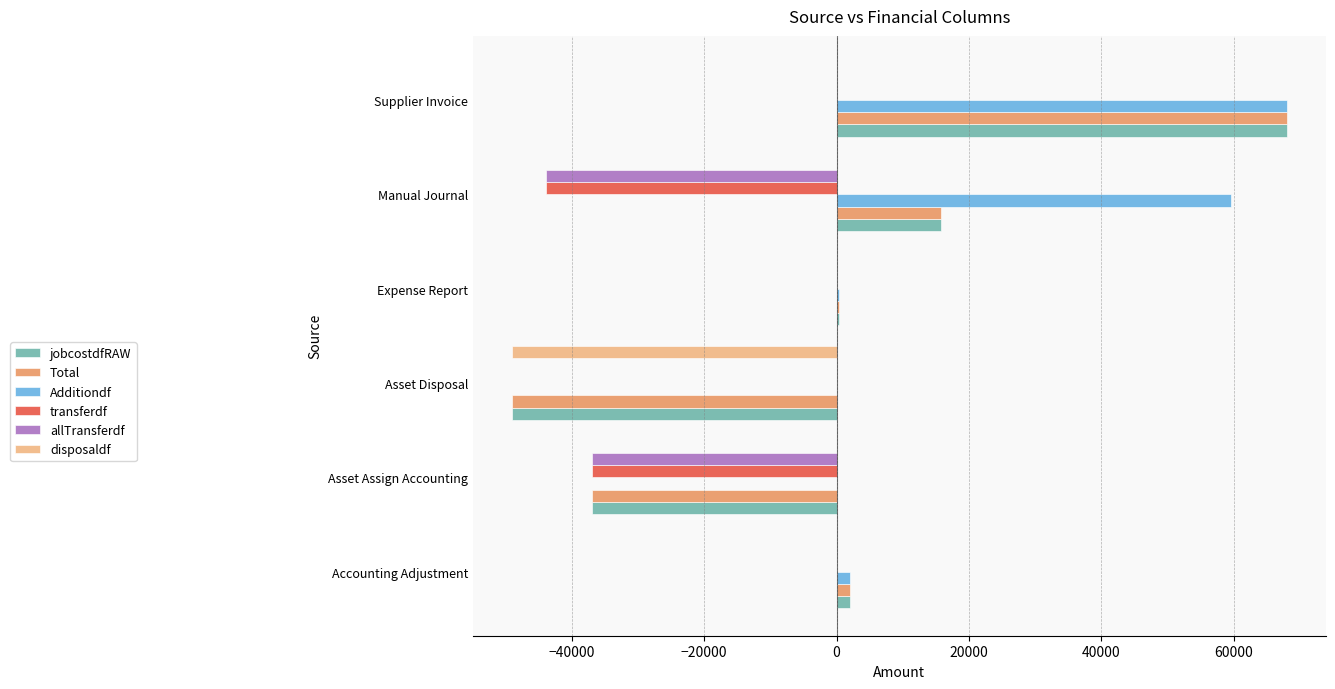

At which category is the sum across all series the highest?

Supplier Invoice